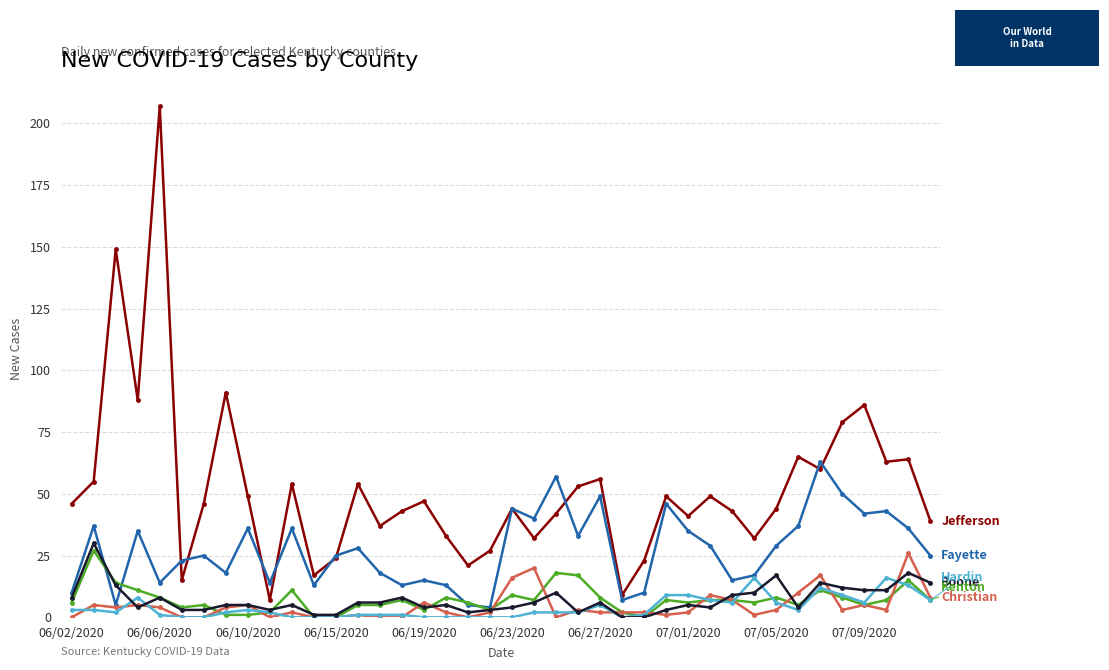

What is the greatest value displayed?

207